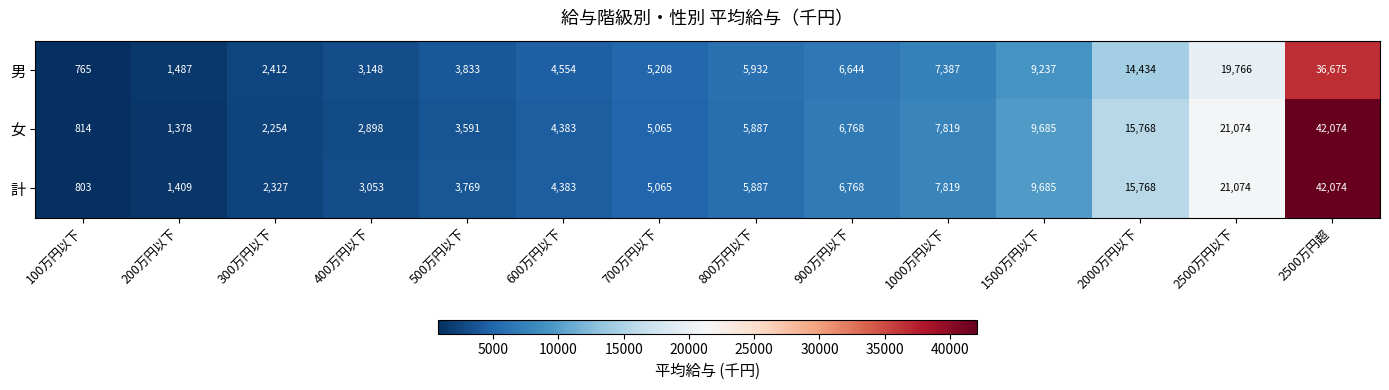

What is the difference between the highest and lowest values at 600万円以下?

171